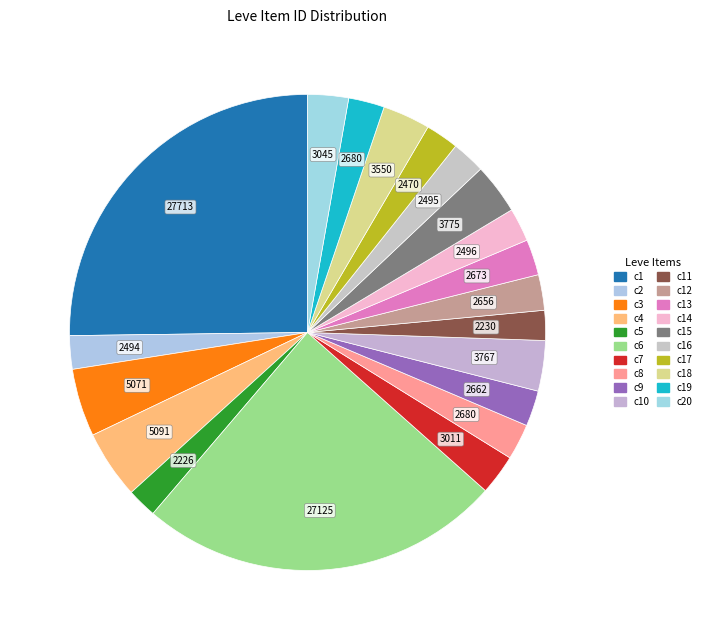

How many slices are in this pie chart?

20